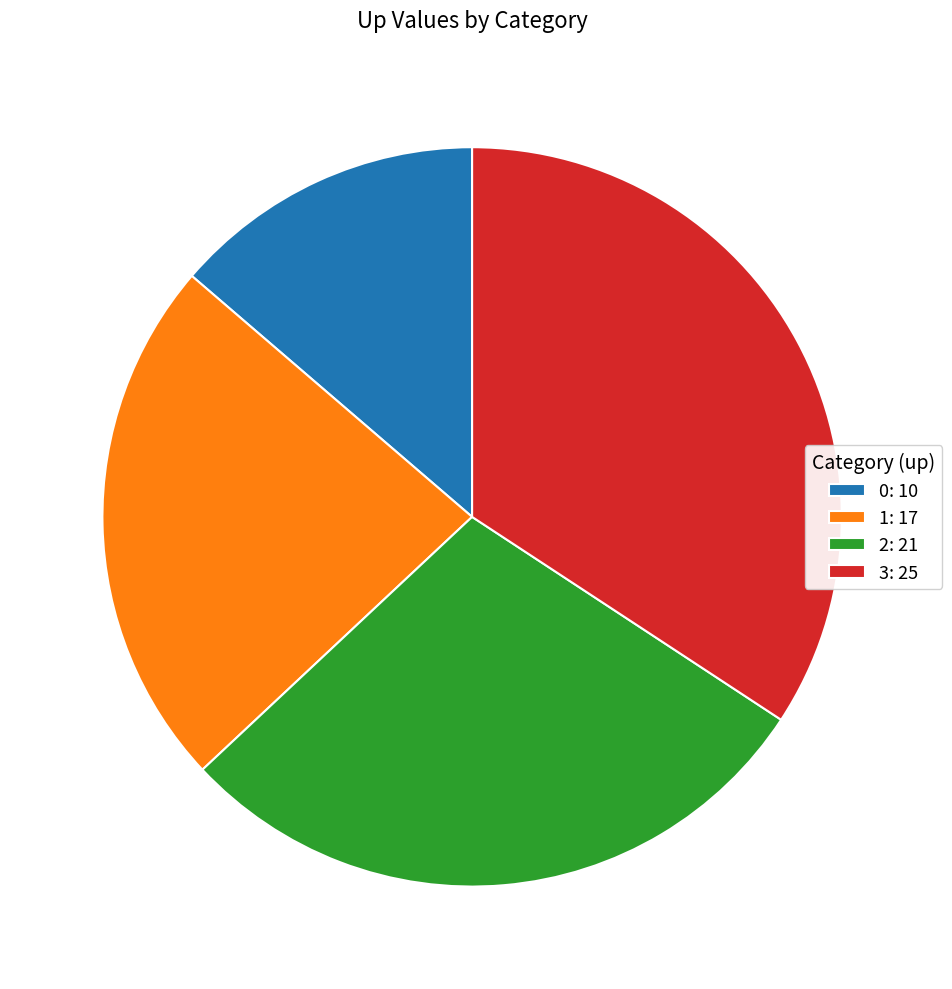

Do 1: 17 and 2: 21 together represent more than half of the pie?

Yes